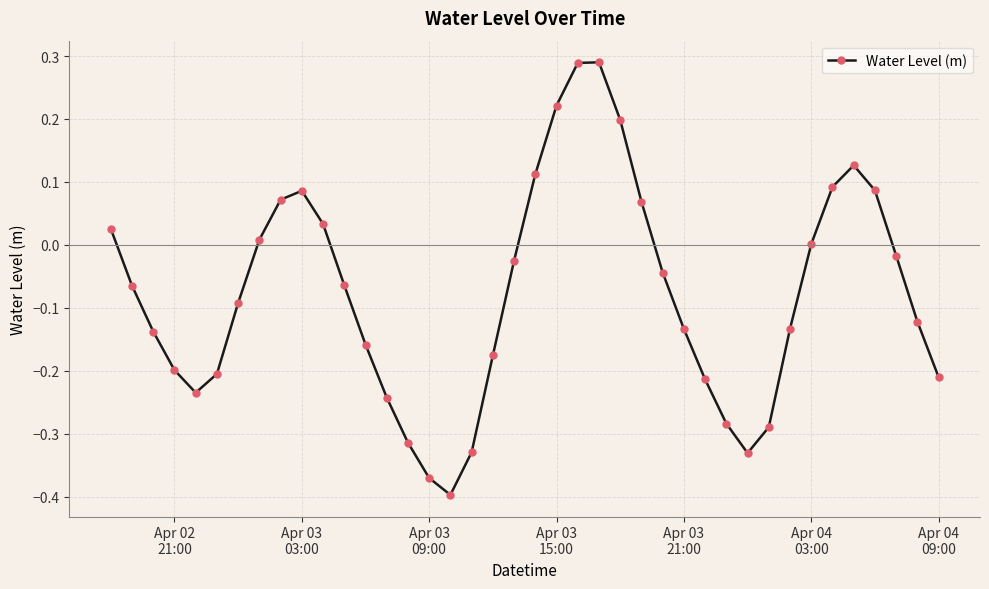

How many interior local valleys (lower than both neighbors) does the data have?

3